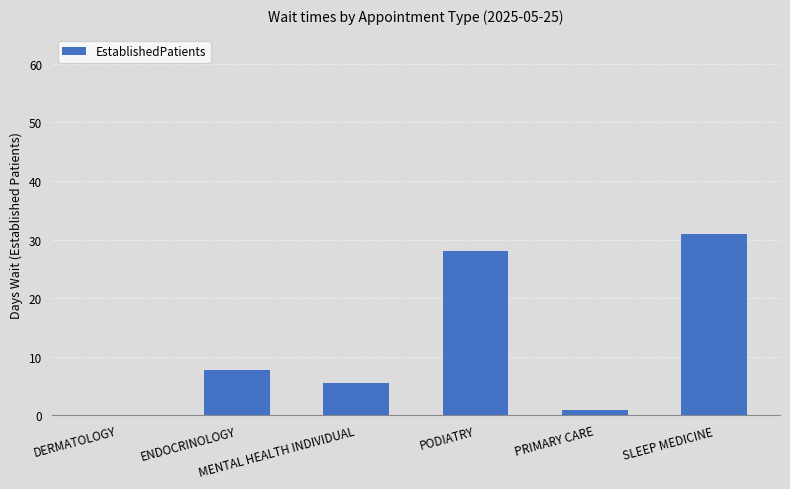

Count the number of categories in the chart.

6